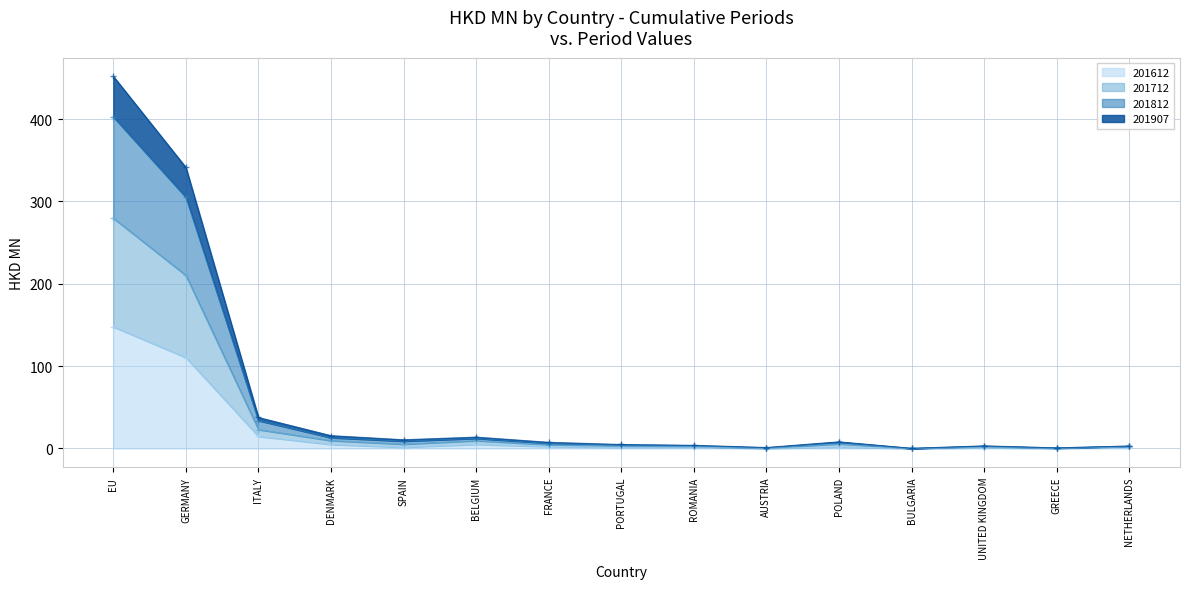

How many lines are shown in the chart?

4